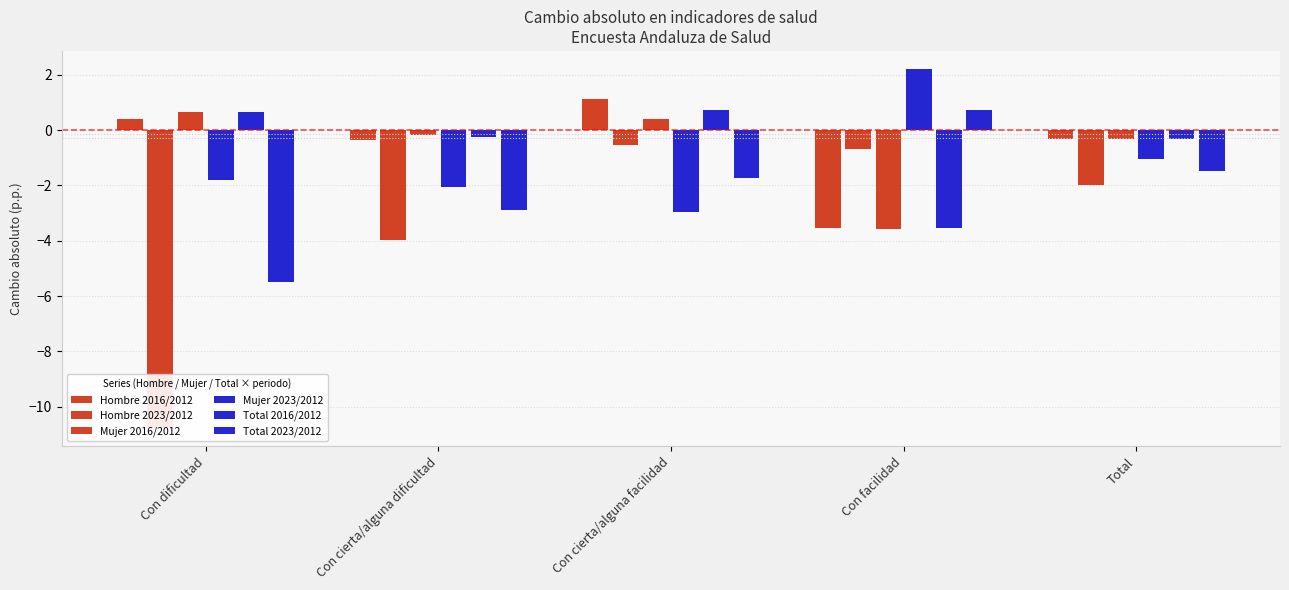

At which label is Hombre 2023/2012 closest to -5?

Con cierta/alguna dificultad